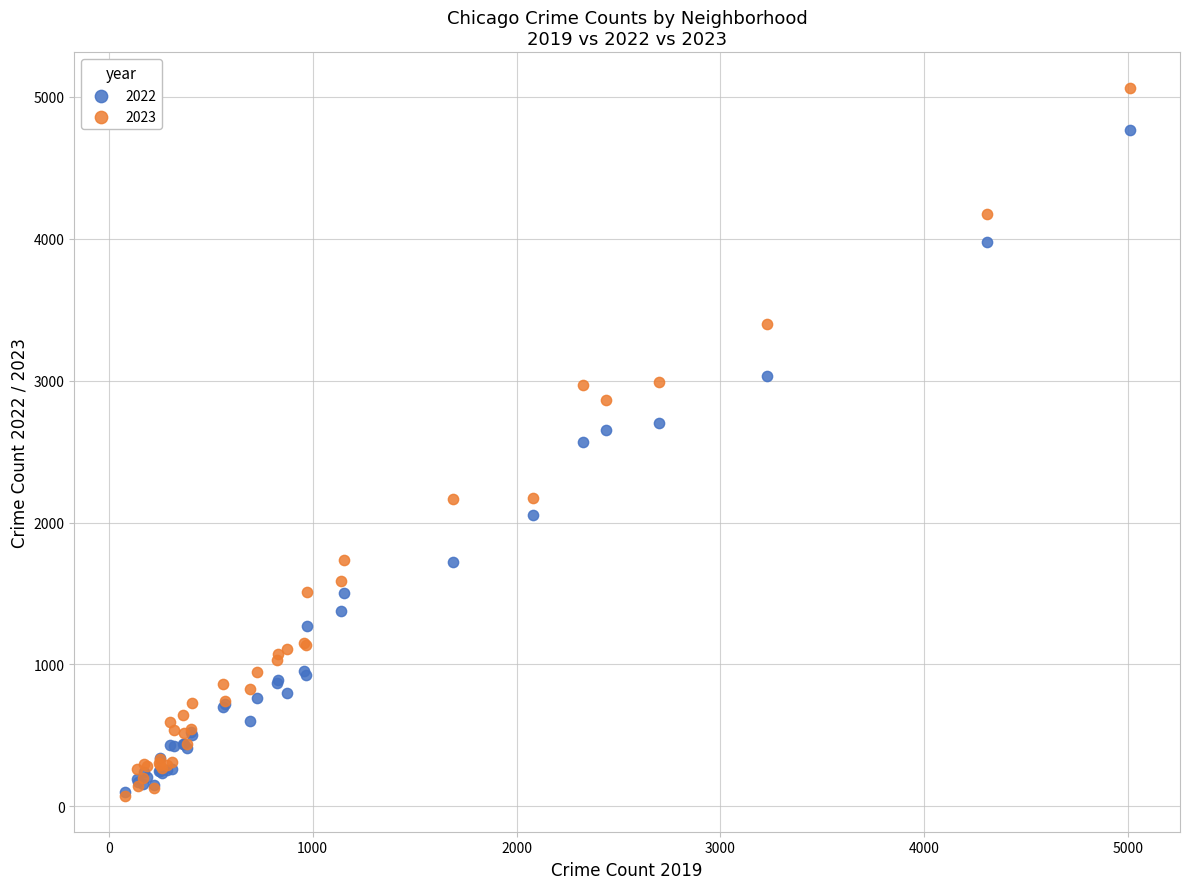

Which series has the widest spread of Y values?

2023